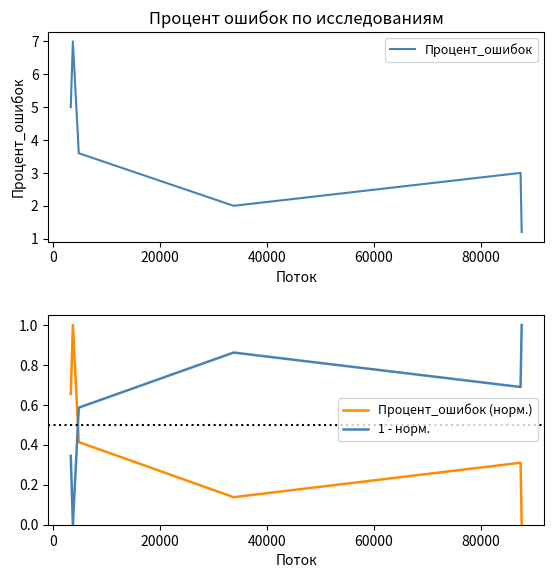

What is the highest value of the Процент_ошибок (норм.) series?

1.0